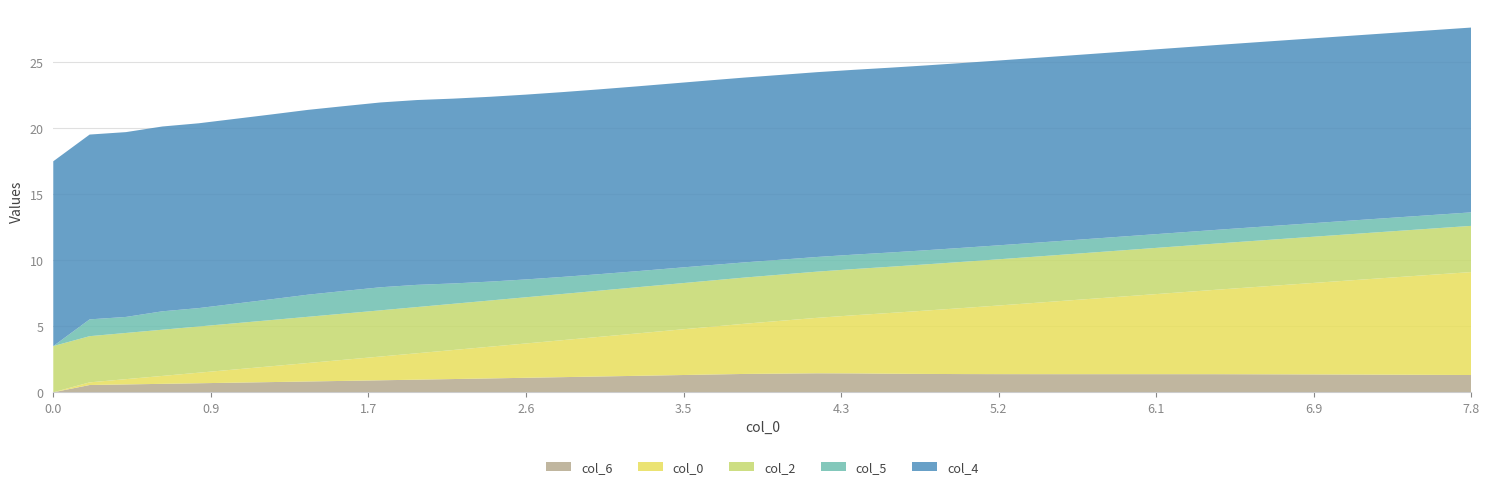

Reading left to right, what are all the values shown in this chart?

col_5: 0=0.0	1=1.3	2=1.2	3=1.4	4=1.4	5=1.5	6=1.6	7=1.7	8=1.7	9=1.7	10=1.7	11=1.5	12=1.4	13=1.4	14=1.3	15=1.2	16=1.2	17=1.2	18=1.2	19=1.2	20=1.1	21=1.1	22=1.1	23=1.1	24=1.1	25=1.1	26=1.1	27=1.1	28=1.0	29=1.0	30=1.0	31=1.0	32=1.0	33=1.0	34=1.0	35=1.0	36=1.0	37=1.0	38=1.0	39=1.0
col_6: 0=0.0	1=0.6	2=0.6	3=0.6	4=0.7	5=0.7	6=0.8	7=0.8	8=0.9	9=0.9	10=1.0	11=1.0	12=1.1	13=1.1	14=1.1	15=1.2	16=1.2	17=1.3	18=1.3	19=1.4	20=1.4	21=1.4	22=1.4	23=1.4	24=1.4	25=1.4	26=1.4	27=1.4	28=1.4	29=1.4	30=1.4	31=1.4	32=1.4	33=1.4	34=1.4	35=1.4	36=1.3	37=1.3	38=1.3	39=1.3
col_0: 0=0.0	1=0.2	2=0.4	3=0.6	4=0.8	5=1.0	6=1.2	7=1.4	8=1.6	9=1.8	10=2.0	11=2.2	12=2.4	13=2.6	14=2.8	15=3.0	16=3.2	17=3.4	18=3.6	19=3.8	20=4.0	21=4.2	22=4.4	23=4.6	24=4.8	25=5.0	26=5.2	27=5.4	28=5.6	29=5.8	30=6.0	31=6.2	32=6.4	33=6.6	34=6.8	35=7.0	36=7.2	37=7.4	38=7.6	39=7.8
col_2: 0=3.5	1=3.5	2=3.5	3=3.5	4=3.5	5=3.5	6=3.5	7=3.5	8=3.5	9=3.5	10=3.5	11=3.5	12=3.5	13=3.5	14=3.5	15=3.5	16=3.5	17=3.5	18=3.5	19=3.5	20=3.5	21=3.5	22=3.5	23=3.5	24=3.5	25=3.5	26=3.5	27=3.5	28=3.5	29=3.5	30=3.5	31=3.5	32=3.5	33=3.5	34=3.5	35=3.5	36=3.5	37=3.5	38=3.5	39=3.5
col_4: 0=14.0	1=14.0	2=14.0	3=14.0	4=14.0	5=14.0	6=14.0	7=14.0	8=14.0	9=14.0	10=14.0	11=14.0	12=14.0	13=14.0	14=14.0	15=14.0	16=14.0	17=14.0	18=14.0	19=14.0	20=14.0	21=14.0	22=14.0	23=14.0	24=14.0	25=14.0	26=14.0	27=14.0	28=14.0	29=14.0	30=14.0	31=14.0	32=14.0	33=14.0	34=14.0	35=14.0	36=14.0	37=14.0	38=14.0	39=14.0